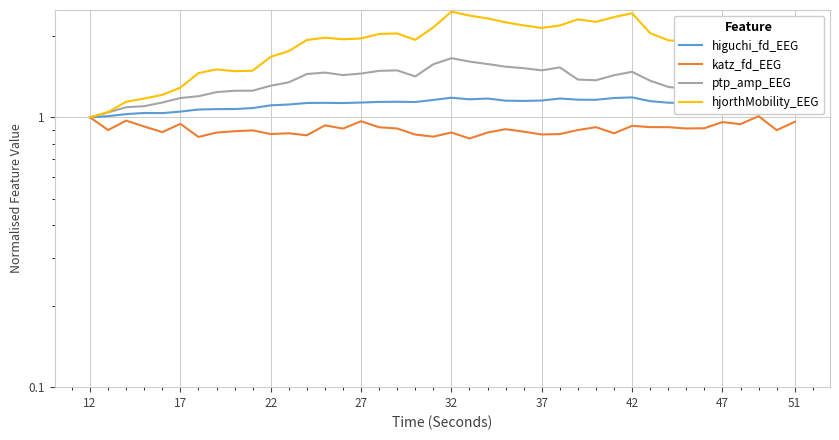

Rank the series at 17 from lowest to highest value.

katz_fd_EEG, higuchi_fd_EEG, ptp_amp_EEG, hjorthMobility_EEG